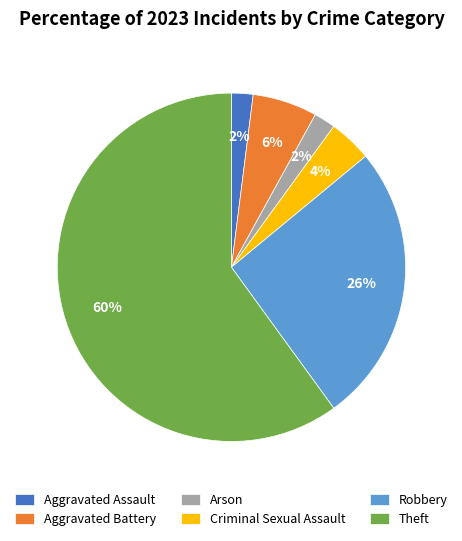

To the nearest percent, what is the difference between the Robbery and Criminal Sexual Assault slice percentages?

22%